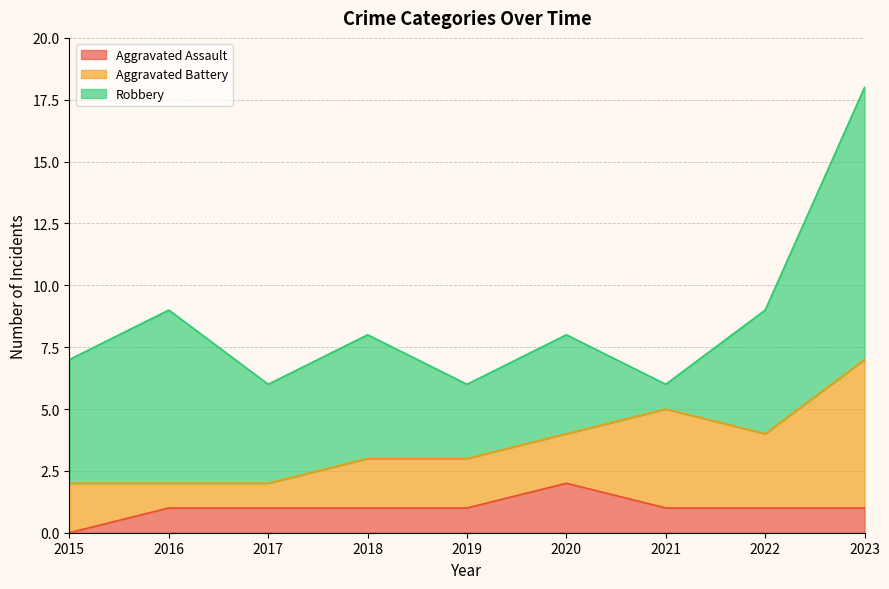

What are all the series names shown in the legend?

Aggravated Assault, Aggravated Battery, Robbery